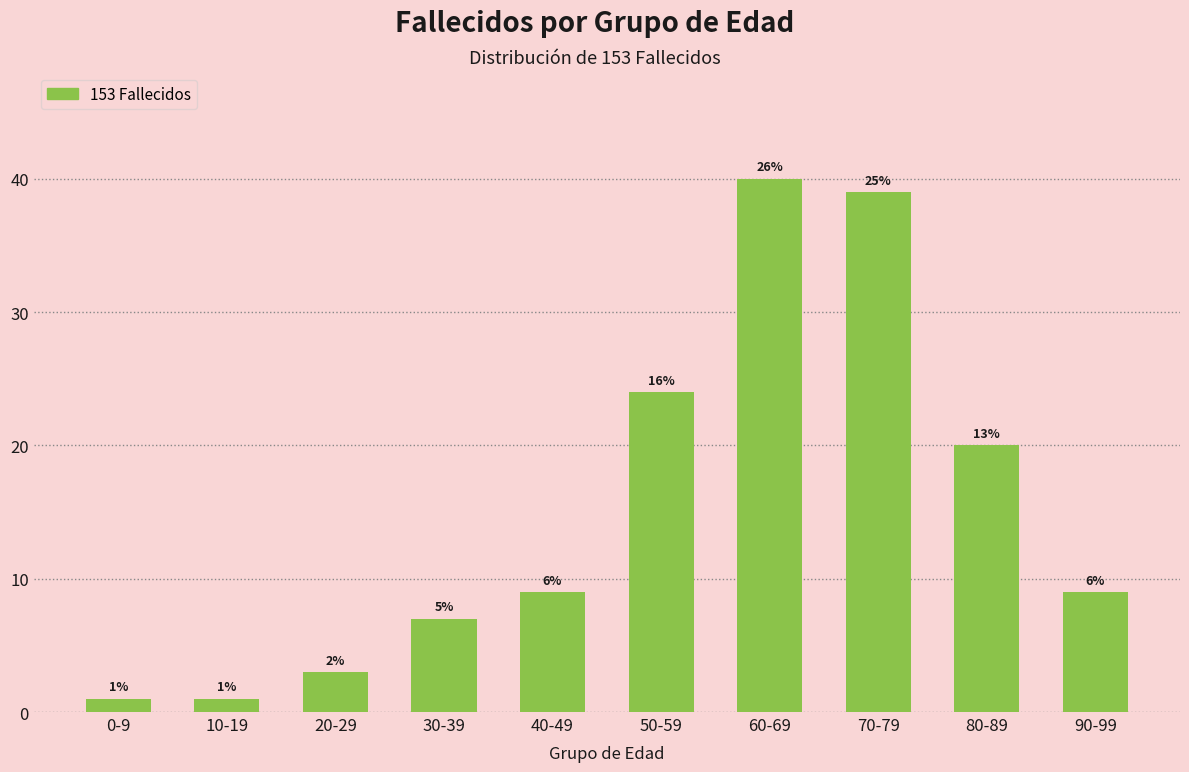

The value at 30-39 is 10. True or false?

False